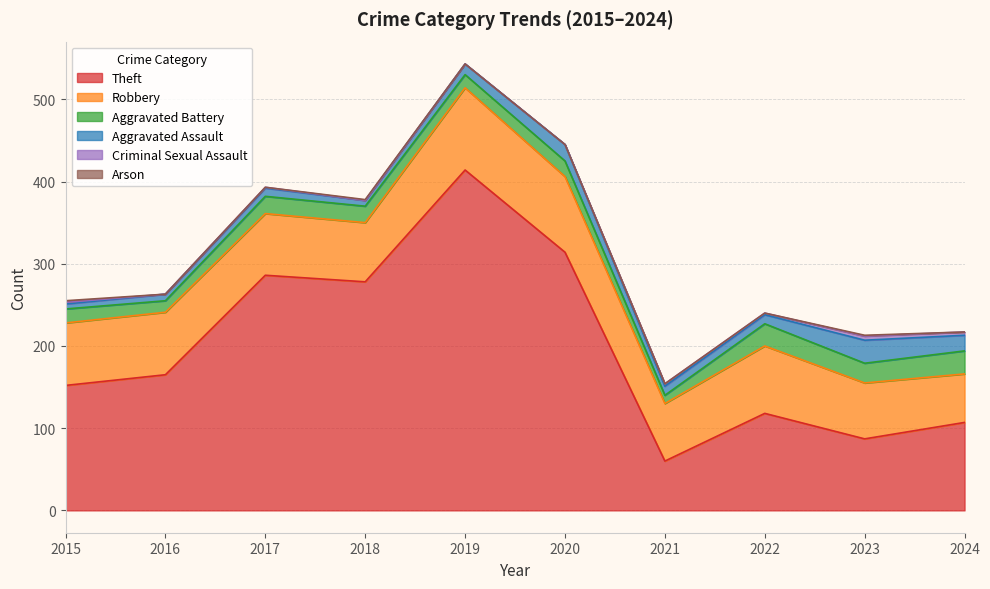

Reading left to right, extract all data points from this chart.

Theft: 2015=152	2016=165	2017=286	2018=278	2019=414	2020=314	2021=60	2022=118	2023=87	2024=107
Robbery: 2015=76	2016=76	2017=75	2018=72	2019=100	2020=92	2021=70	2022=82	2023=68	2024=59
Aggravated Battery: 2015=17	2016=14	2017=21	2018=20	2019=16	2020=19	2021=10	2022=27	2023=24	2024=28
Aggravated Assault: 2015=6	2016=8	2017=10	2018=7	2019=13	2020=20	2021=11	2022=11	2023=28	2024=19
Criminal Sexual Assault: 2015=2	2016=0	2017=1	2018=0	2019=0	2020=0	2021=3	2022=2	2023=5	2024=4
Arson: 2015=2	2016=0	2017=0	2018=1	2019=0	2020=0	2021=0	2022=0	2023=1	2024=0